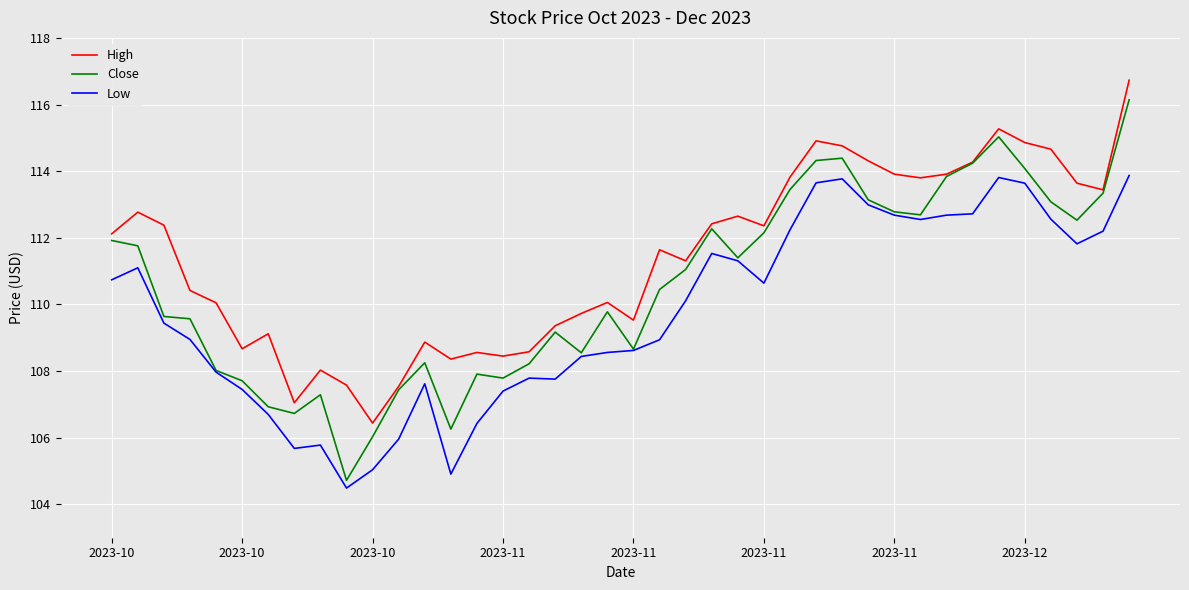

In High, how many points are lower than both neighbors (excluding endpoints)?

10